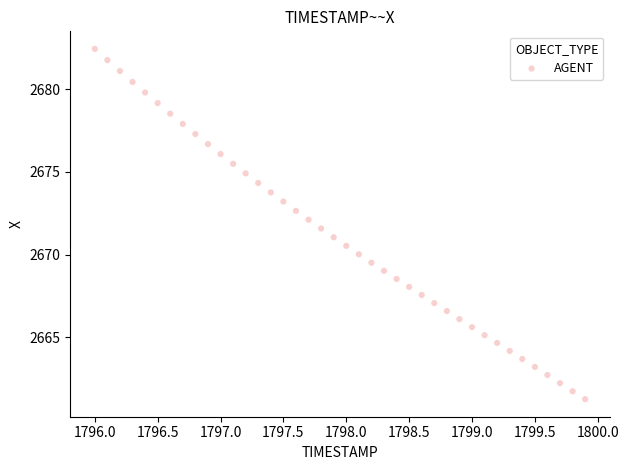

What is the range of X values (max minus min)?

3.9